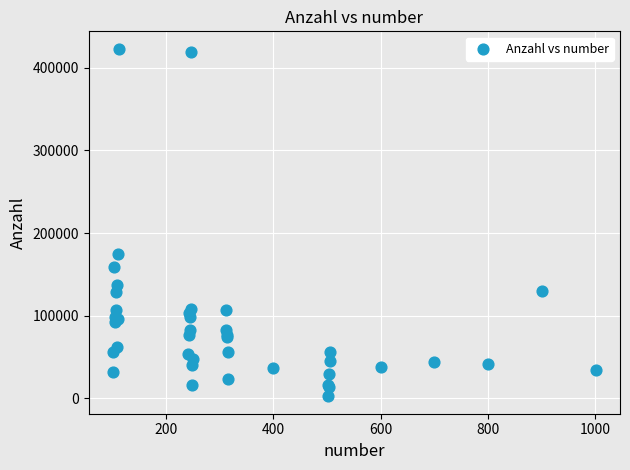

What Y value in the scatter plot is closest to 212788?

174646